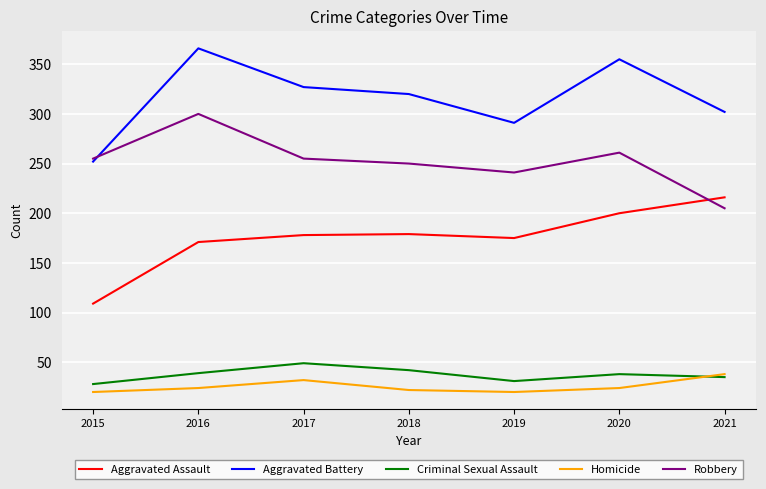

Does the chart display data point markers on the line(s)?

No